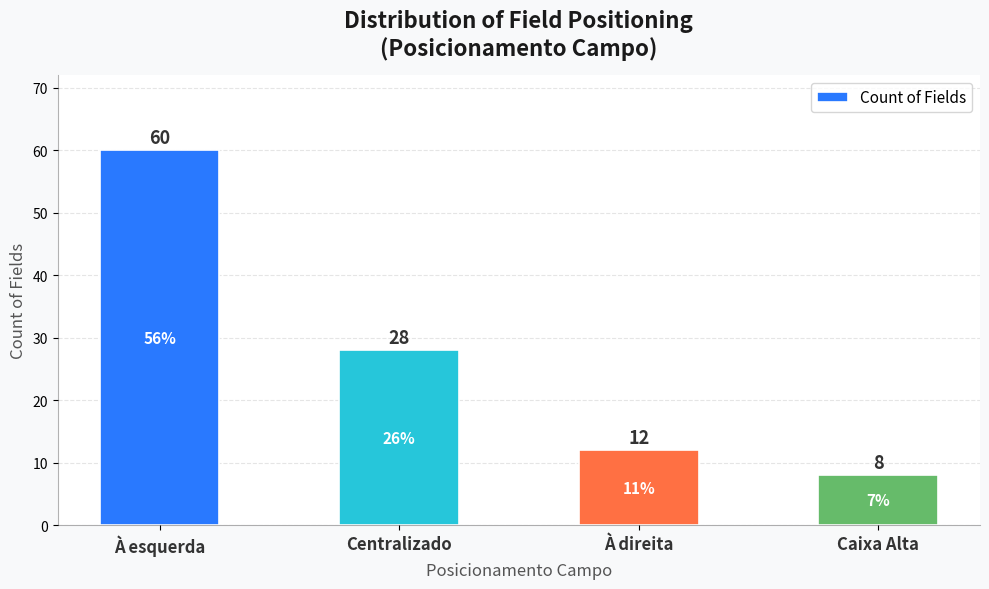

What is the greatest value displayed?

60